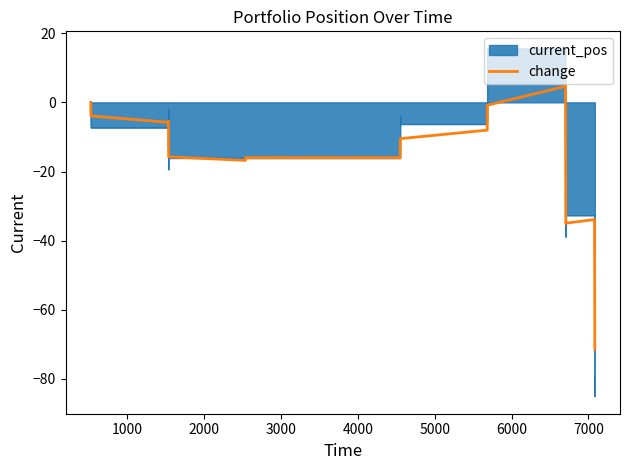

Does the chart have visible grid lines?

No